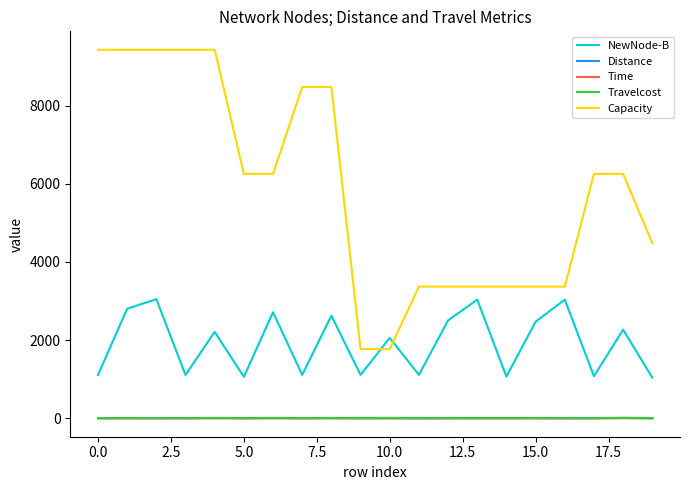

Which series has the widest spread of values?

Capacity